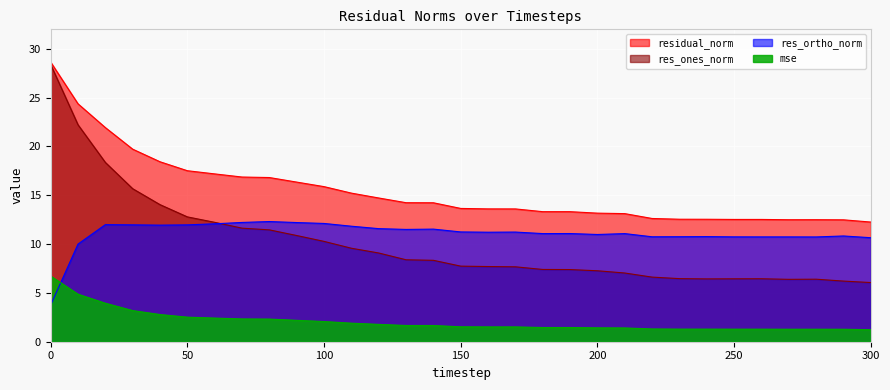

Reading right to left, extract all data points from this chart.

mse: 300=1.2	290=1.3	280=1.3	270=1.3	260=1.3	250=1.3	240=1.3	230=1.3	220=1.3	210=1.4	200=1.4	190=1.5	180=1.5	170=1.5	160=1.5	150=1.5	140=1.7	130=1.7	120=1.8	110=1.9	100=2.1	90=2.2	80=2.3	70=2.3	60=2.4	50=2.5	40=2.8	30=3.2	20=3.9	10=4.9	0=6.7
res_ones_norm: 300=6.1	290=6.2	280=6.4	270=6.4	260=6.5	250=6.4	240=6.4	230=6.5	220=6.6	210=7.0	200=7.3	190=7.4	180=7.4	170=7.7	160=7.7	150=7.7	140=8.3	130=8.4	120=9.1	110=9.6	100=10.3	90=10.9	80=11.5	70=11.6	60=12.2	50=12.8	40=14.0	30=15.7	20=18.4	10=22.2	0=28.4
res_ortho_norm: 300=10.7	290=10.8	280=10.7	270=10.7	260=10.7	250=10.7	240=10.8	230=10.8	220=10.8	210=11.1	200=11.0	190=11.1	180=11.1	170=11.2	160=11.2	150=11.2	140=11.5	130=11.5	120=11.6	110=11.8	100=12.1	90=12.2	80=12.3	70=12.2	60=12.1	50=12.0	40=11.9	30=12.0	20=12.0	10=10.0	0=3.8
residual_norm: 300=12.3	290=12.5	280=12.5	270=12.5	260=12.5	250=12.5	240=12.5	230=12.5	220=12.6	210=13.1	200=13.2	190=13.3	180=13.3	170=13.6	160=13.6	150=13.7	140=14.2	130=14.2	120=14.7	110=15.2	100=15.9	90=16.4	80=16.8	70=16.9	60=17.2	50=17.5	40=18.4	30=19.7	20=21.9	10=24.4	0=28.6